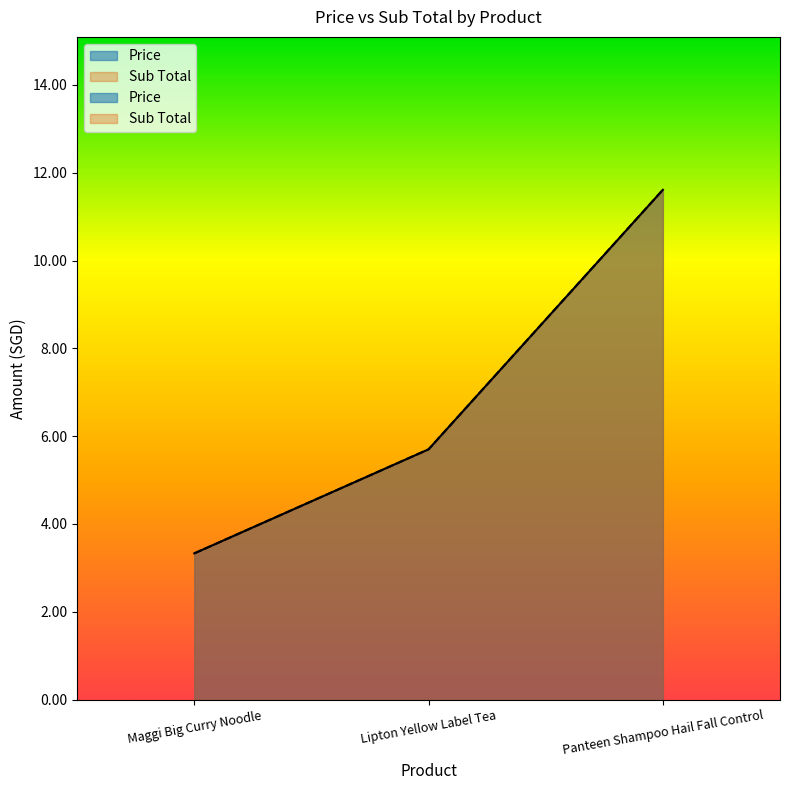

At which category does the chart reach its peak across all series?

Panteen Shampoo Hail Fall Control